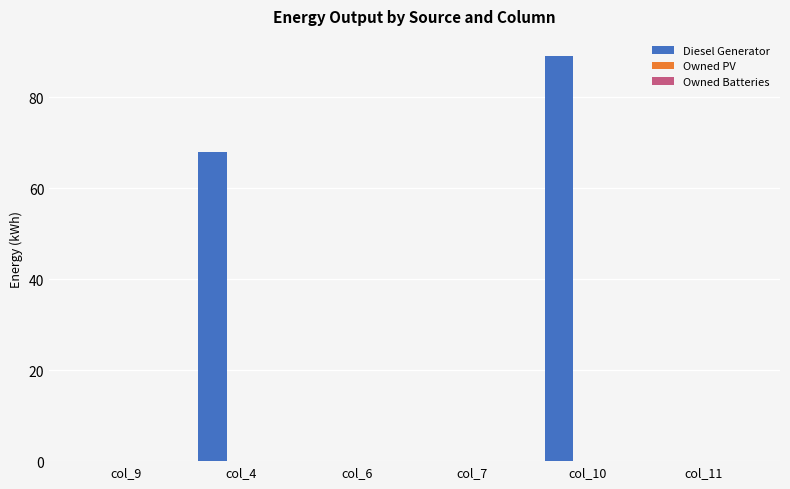

True or false: the data shows 0.0 at col_9.

True